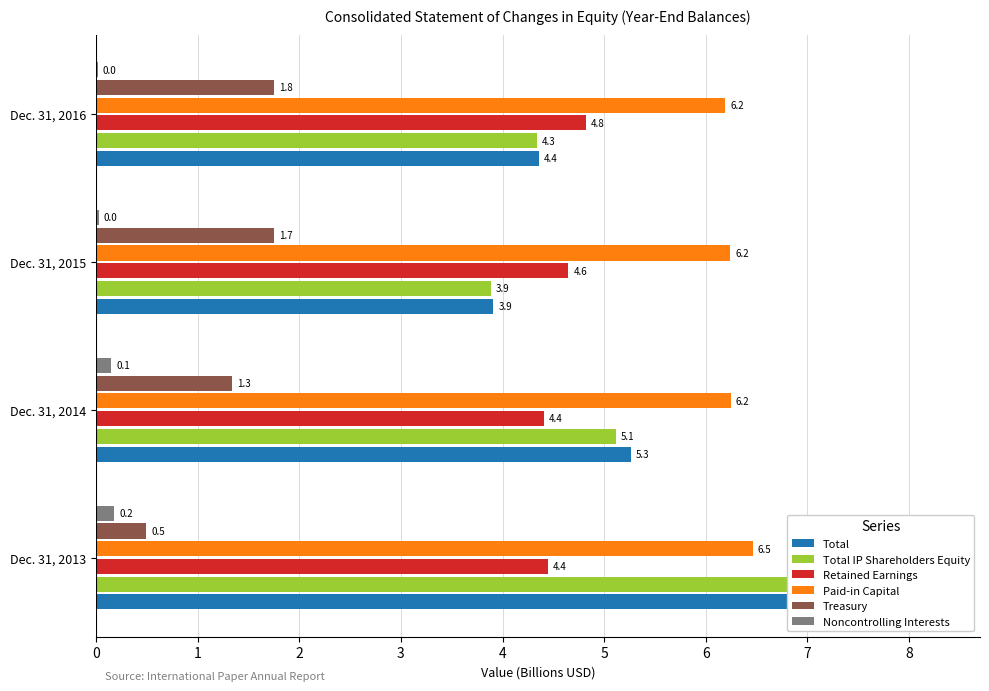

What is the difference between the highest and lowest values at Dec. 31, 2013?

8.1